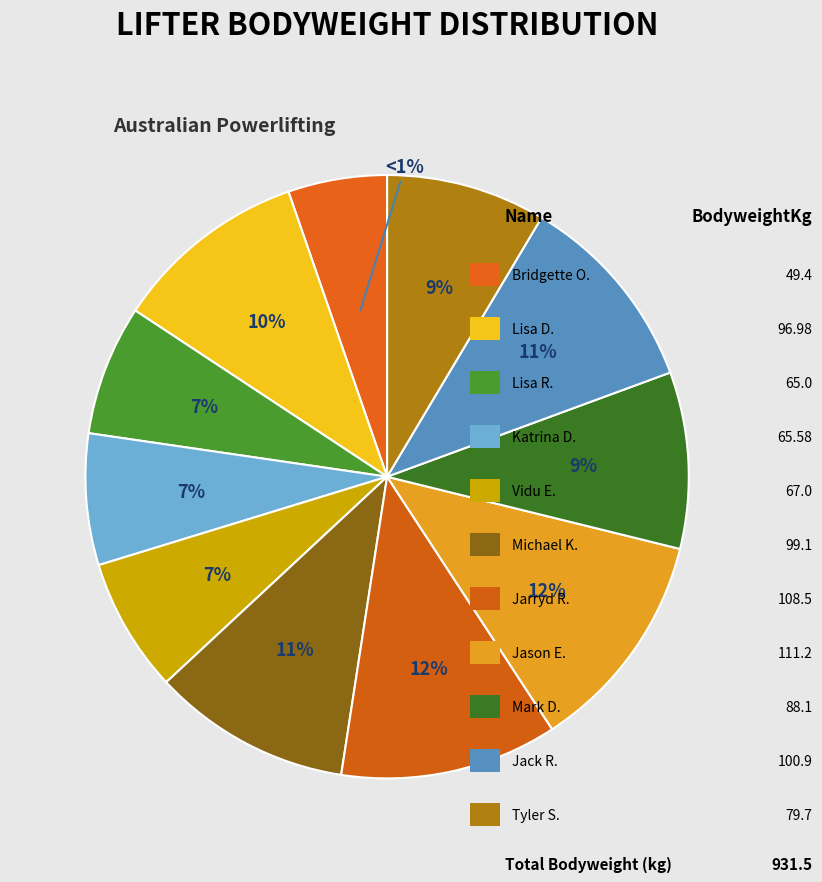

What portion of the pie excludes Tyler Switzer?

91.4%